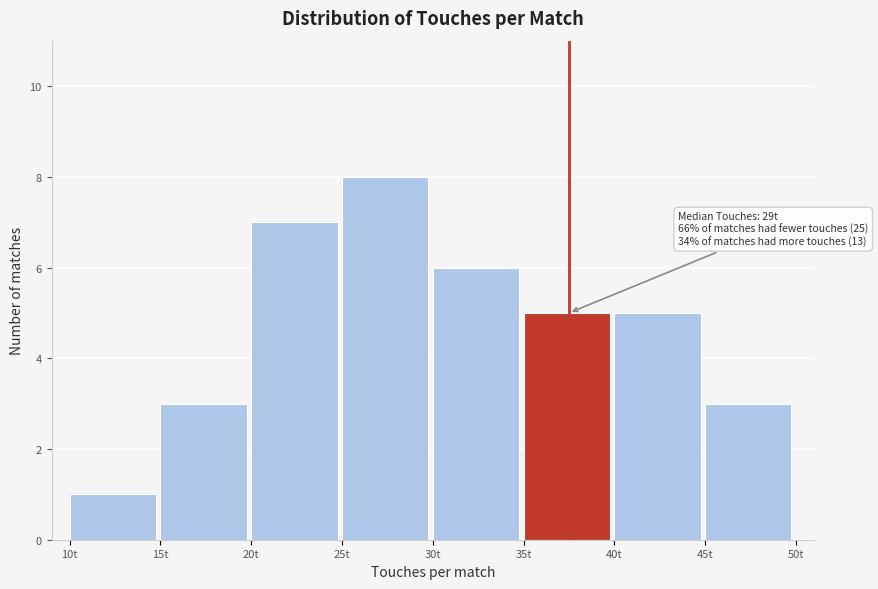

Which range on the x-axis has the tallest bar?

25 to 30